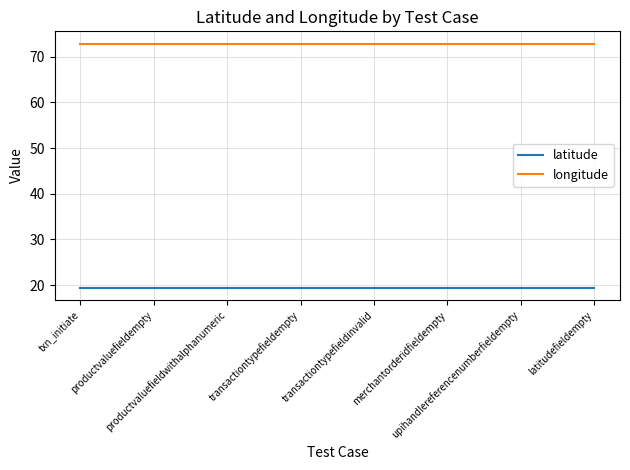

List the series in order of their overall mean, lowest first.

latitude, longitude